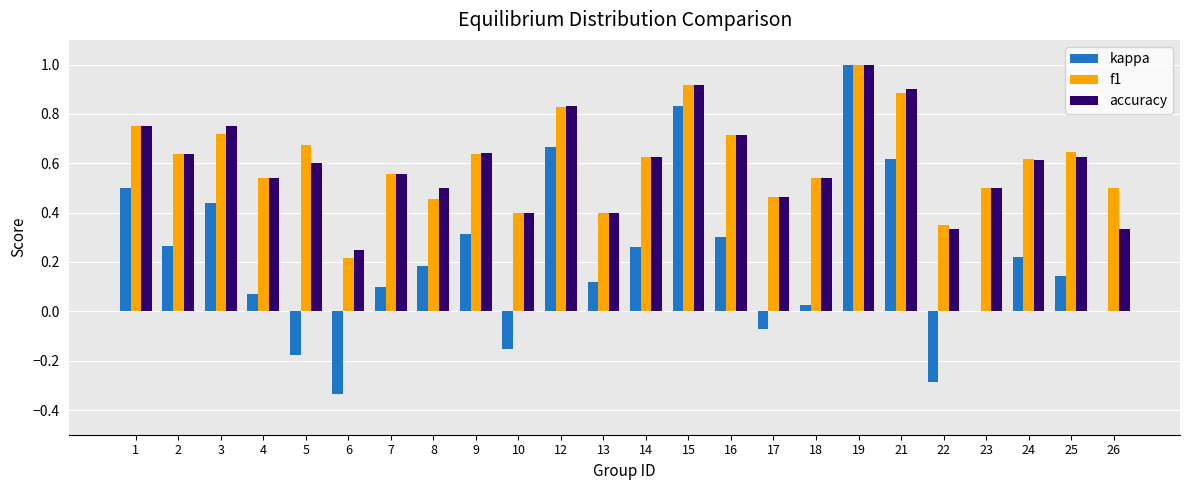

How many f1 values are between 0 and 1?

24